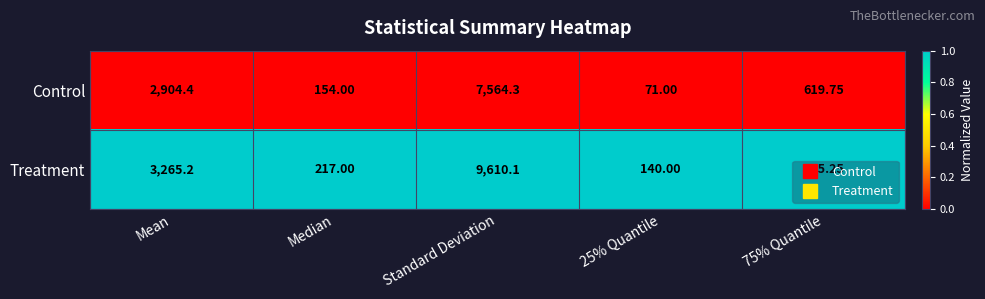

At which label does Control reach its peak?

Standard Deviation